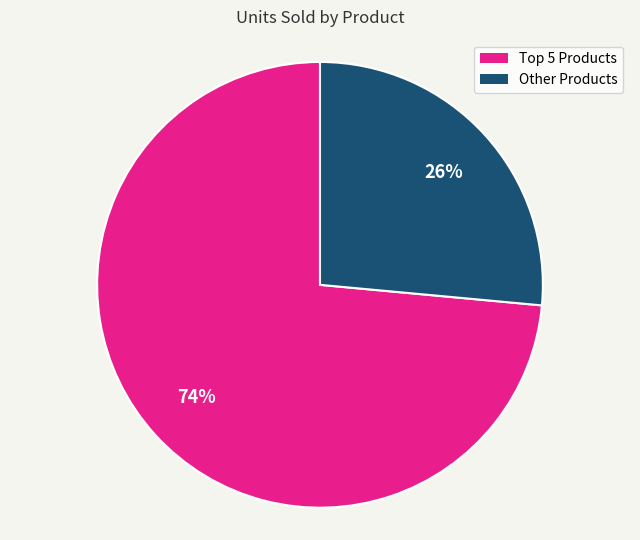

Is there a majority slice in this chart?

Yes